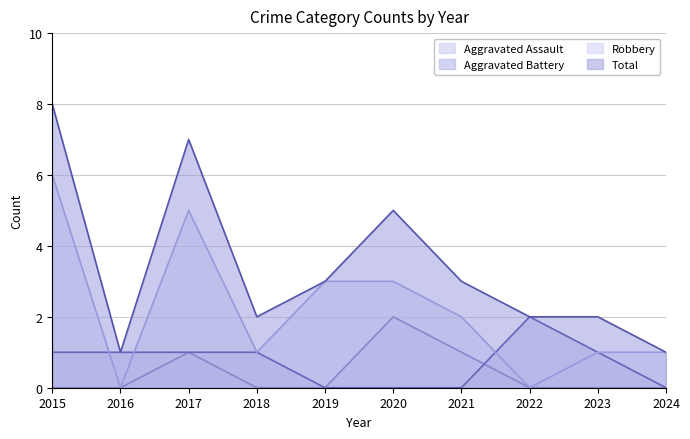

Which series has the largest total across all categories?

Total